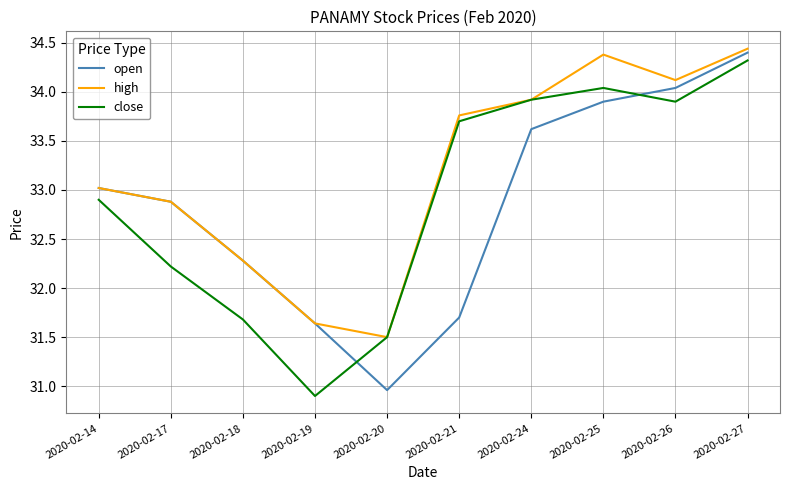

Where is high nearest to the value 32?

2020-02-18